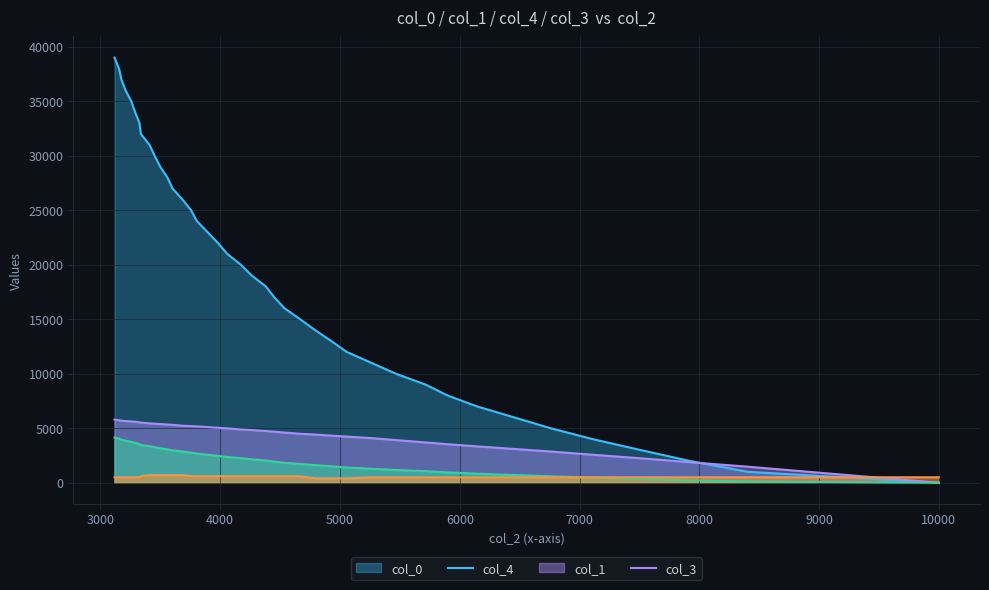

What are all the series names shown in the legend?

col_0, col_1, col_4, col_3